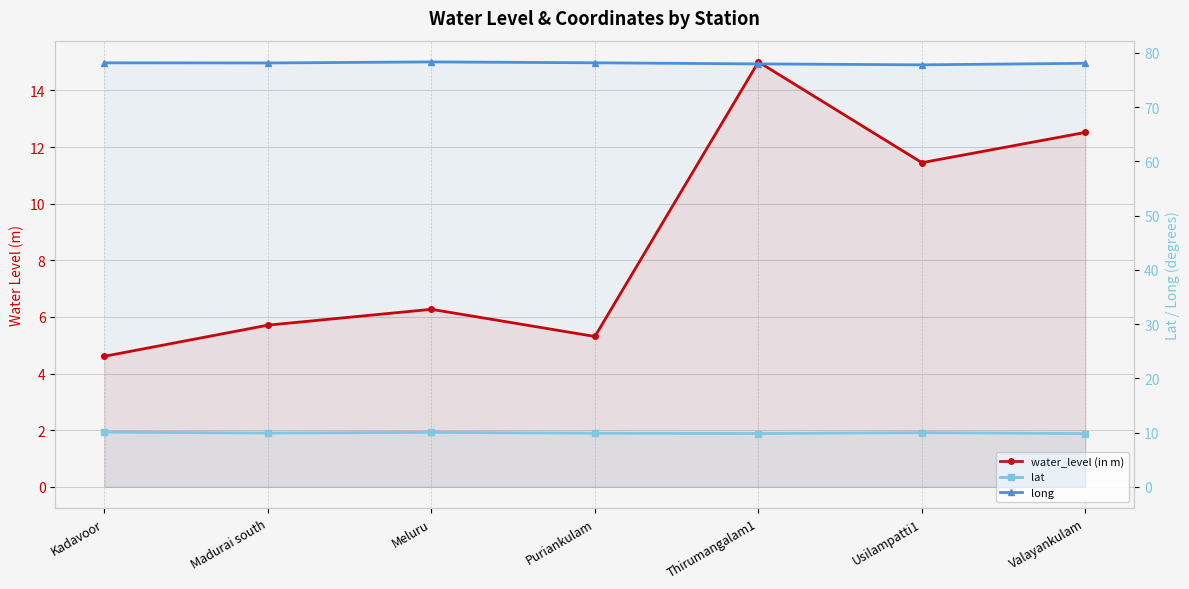

Reading left to right, what are all the values shown in this chart?

water_level (in m): Kadavoor=4.6	Madurai south=5.7	Meluru=6.3	Puriankulam=5.3	Thirumangalam1=15.0	Usilampatti1=11.4	Valayankulam=12.5
lat: Kadavoor=10.1	Madurai south=9.9	Meluru=10.0	Puriankulam=9.9	Thirumangalam1=9.8	Usilampatti1=10.0	Valayankulam=9.8
long: Kadavoor=78.2	Madurai south=78.2	Meluru=78.3	Puriankulam=78.2	Thirumangalam1=78.0	Usilampatti1=77.8	Valayankulam=78.1